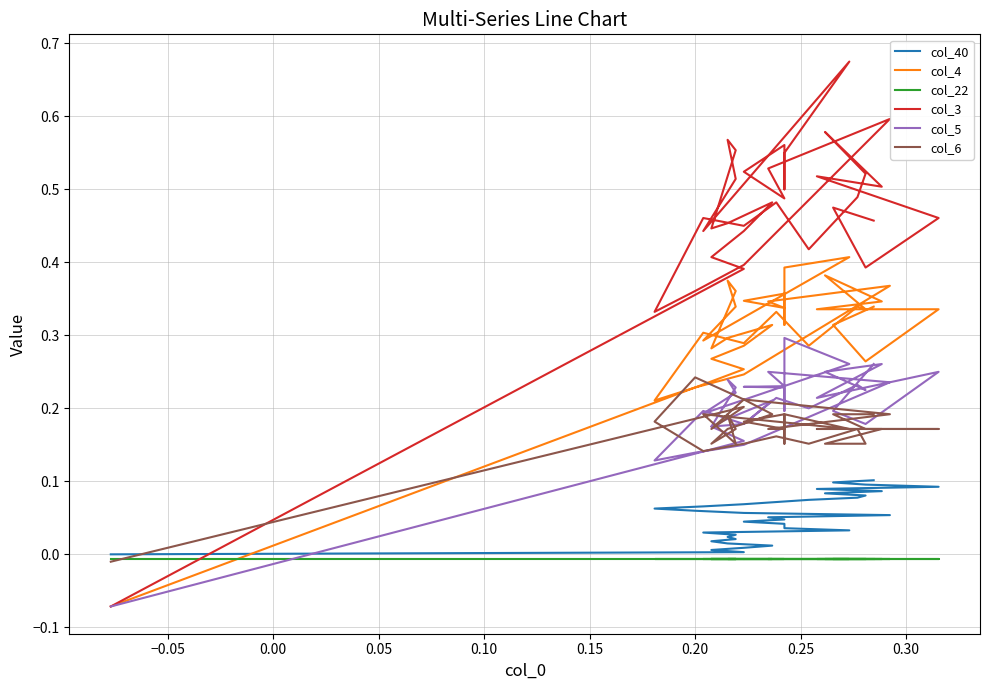

Count the number of categories in the chart.

35